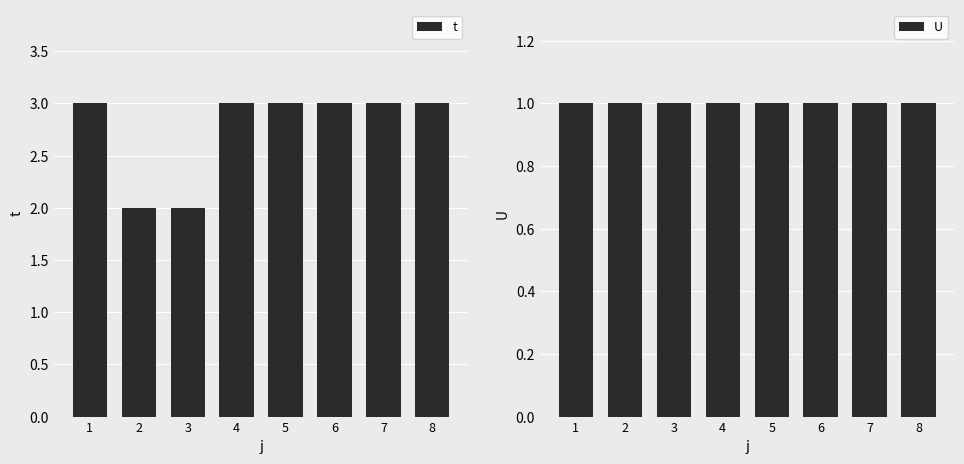

Rank the series at 5 from lowest to highest value.

U, t